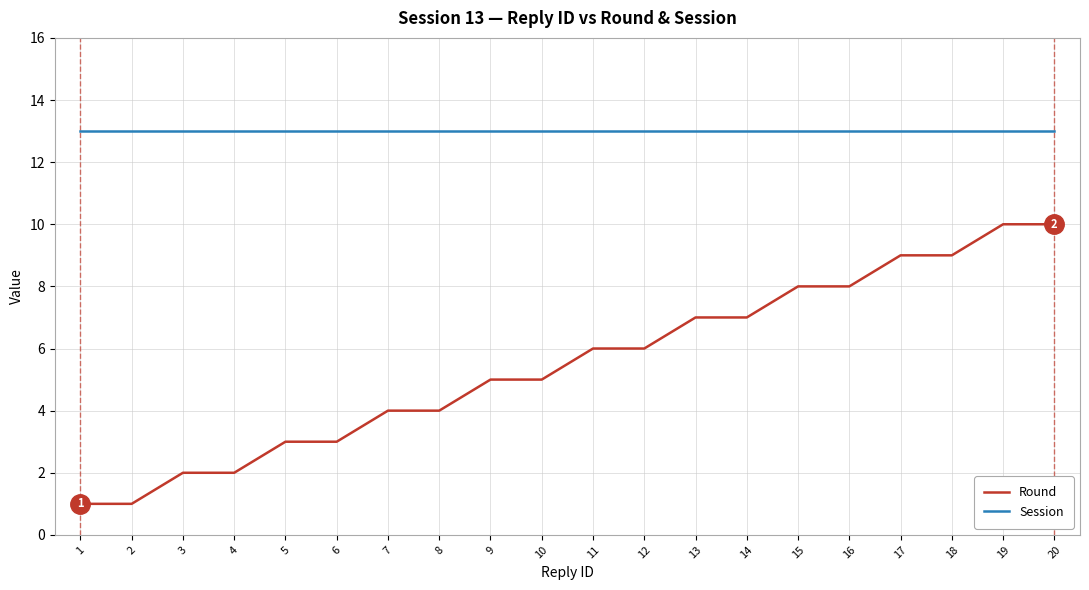

What value does the Round series have at 10?

5